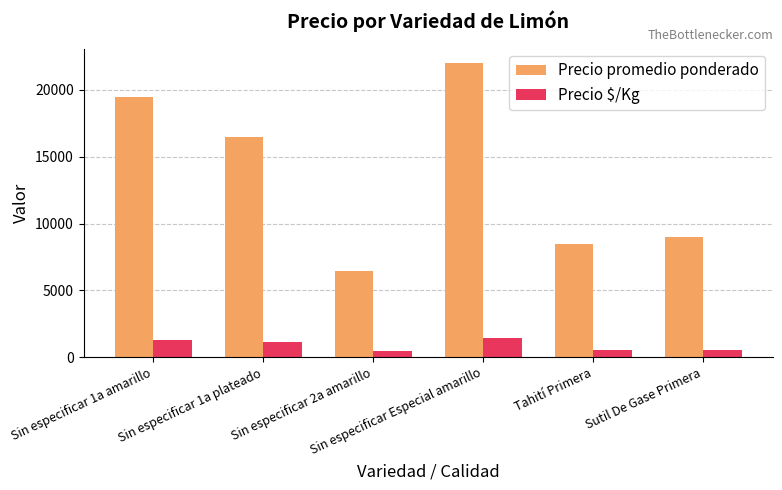

What is the difference between the maximum and minimum values in the Precio $/Kg series?

1037